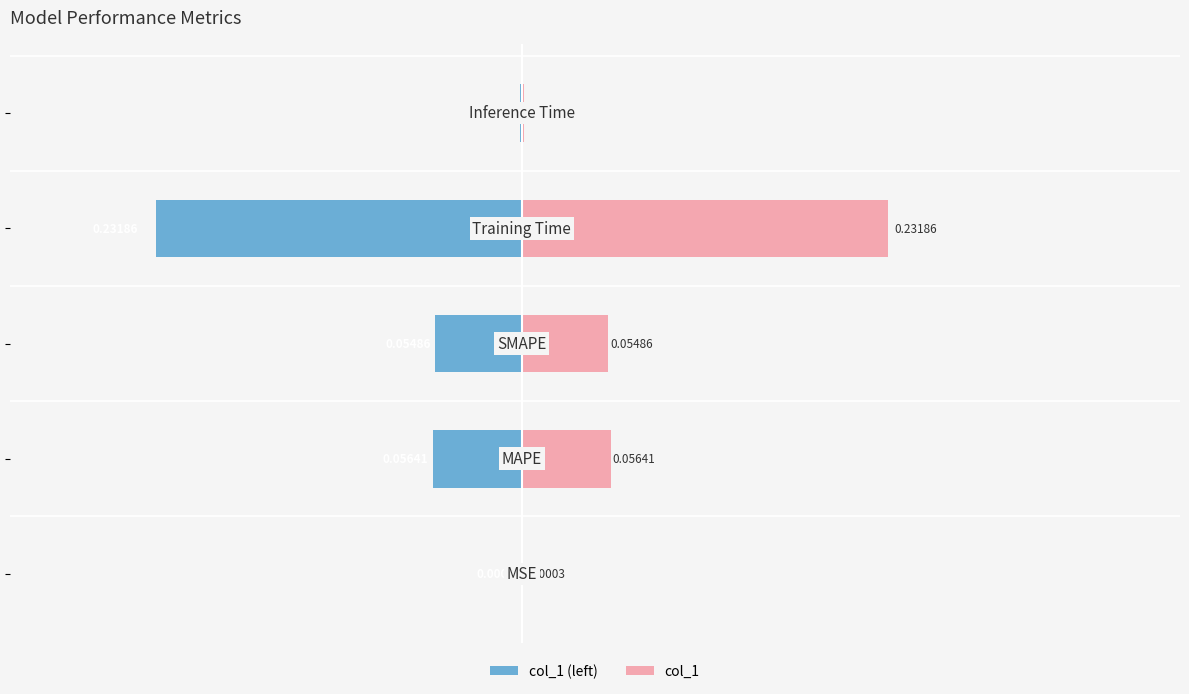

What are all the series names shown in the legend?

col_1 (left), col_1